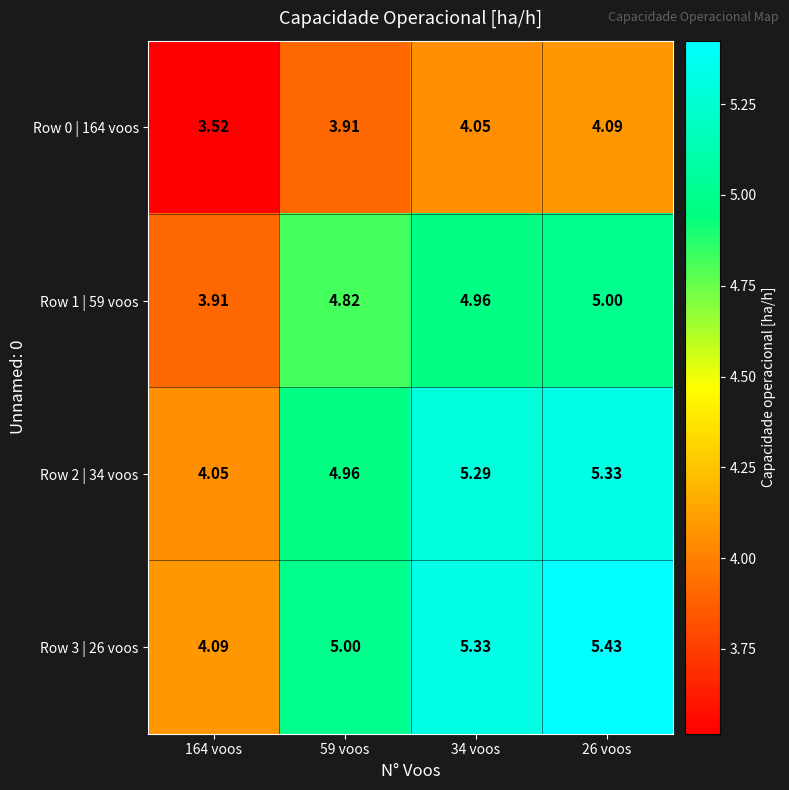

Is the value of Row 1 | 59 voos at 34 voos greater than the value of Row 3 | 26 voos at 164 voos?

Yes